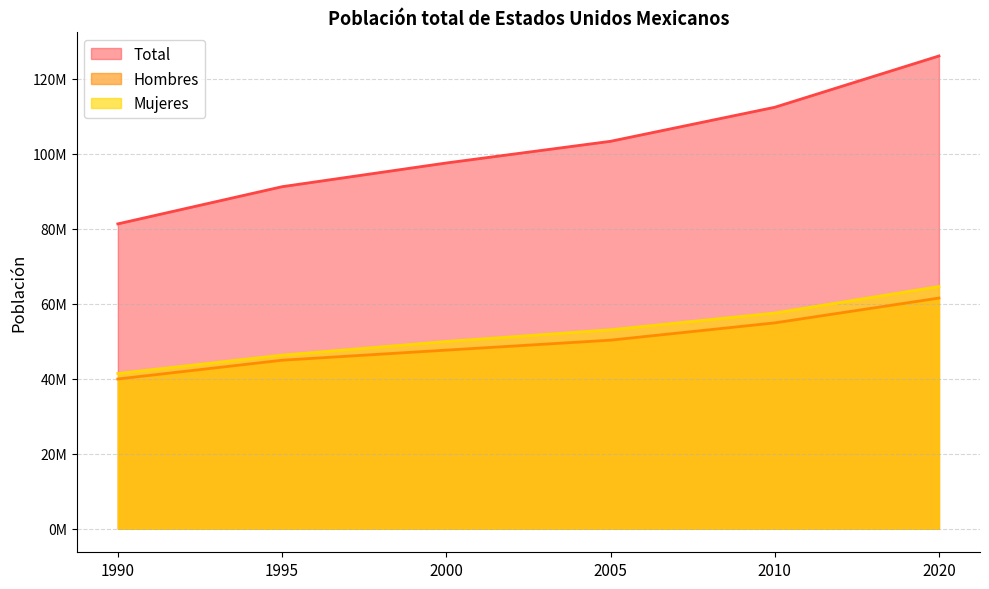

Where is Mujeres nearest to the value 52948155?

2005